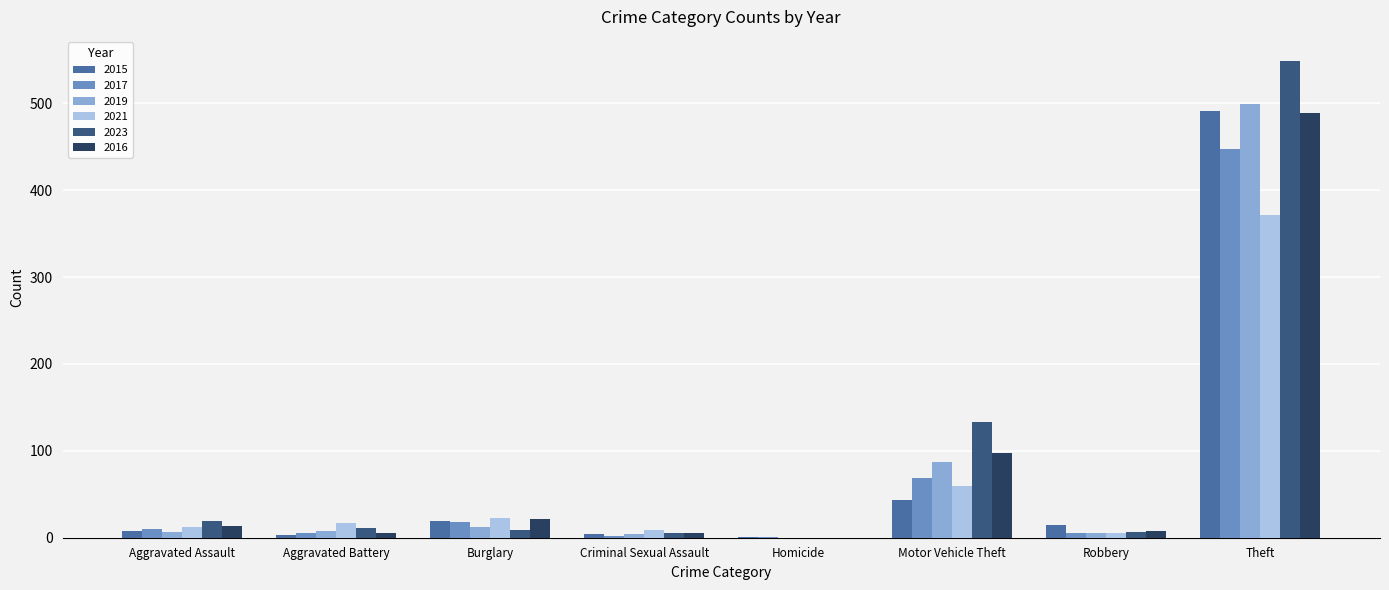

What is the greatest value displayed?

549